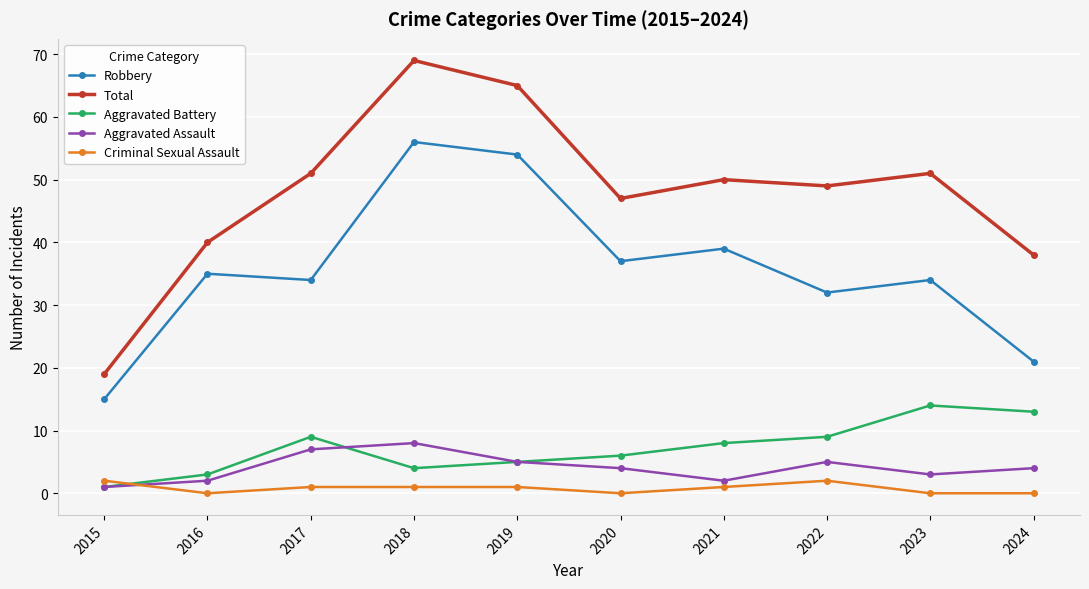

Where does the Aggravated Battery series first go above 8?

2017